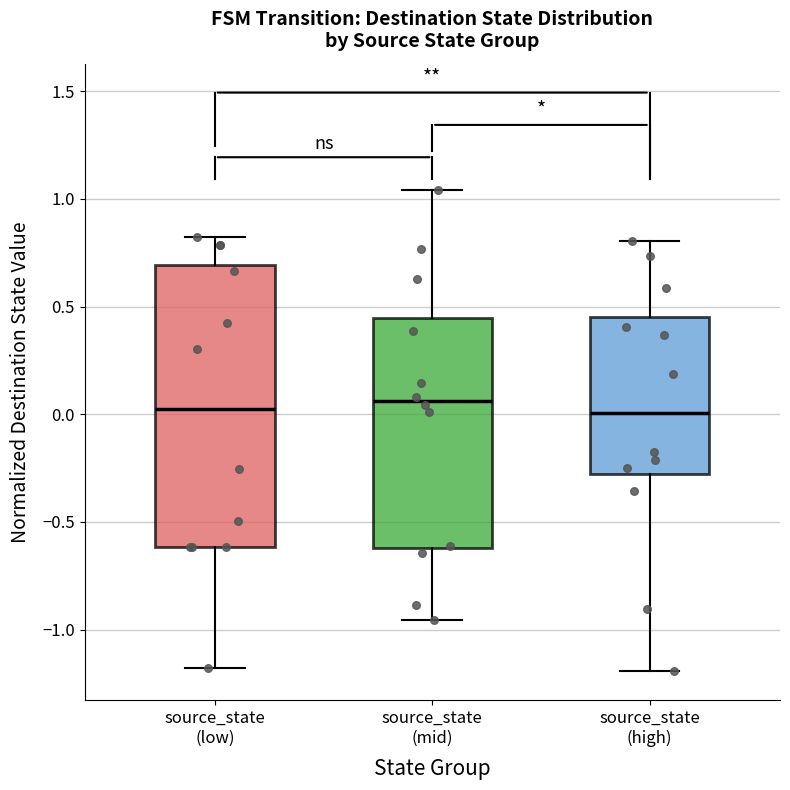

Where does the median line of the box for source_state (mid) sit on the y-axis? The values are not printed on the chart, so give them approximately, as read against the axis.

0.05